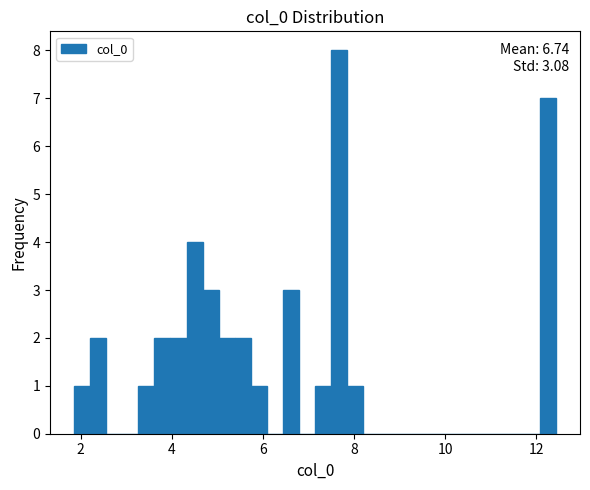

Read against the x-axis, roughly where is the centre of the tallest bar?

7.6